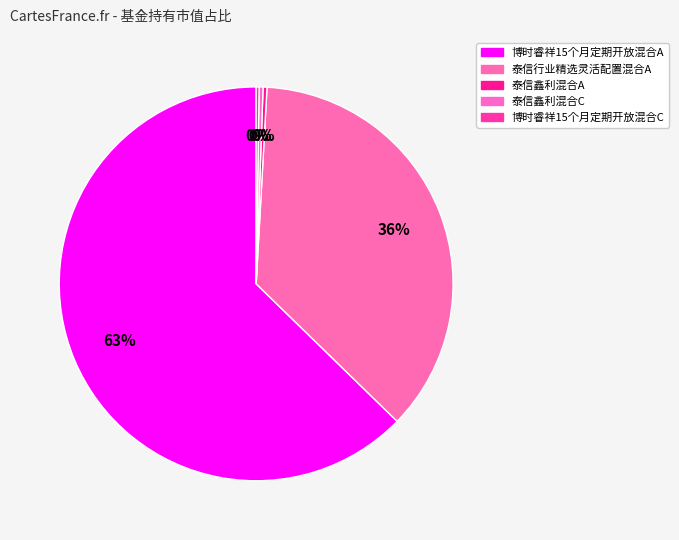

Which has a higher value, 泰信鑫利混合A or 泰信行业精选灵活配置混合A?

泰信行业精选灵活配置混合A